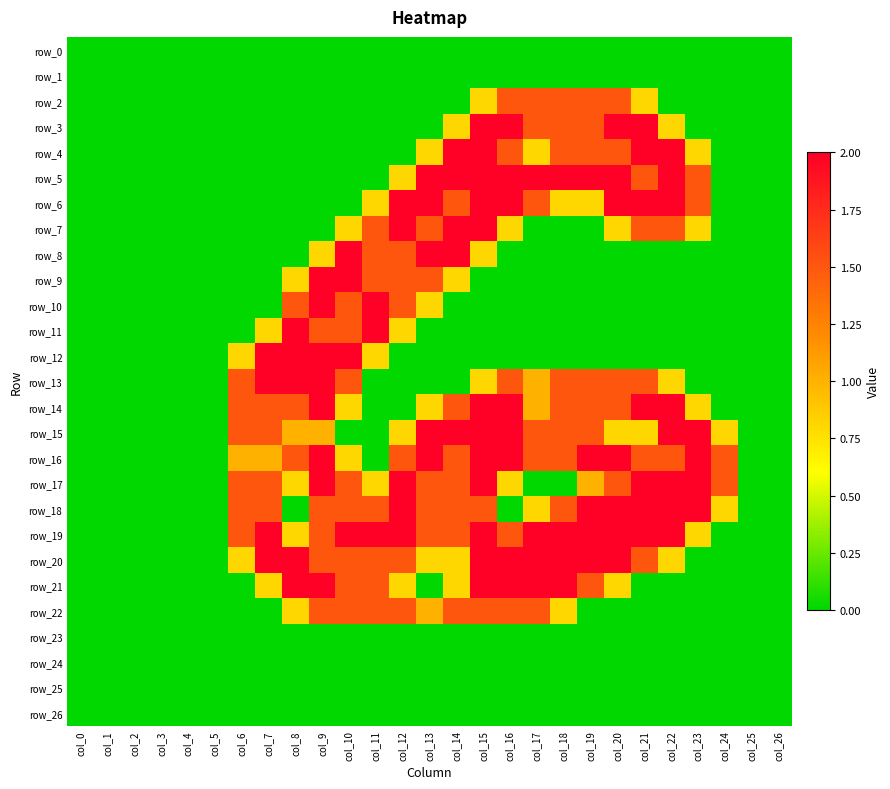

What is the greatest value displayed?

2.0